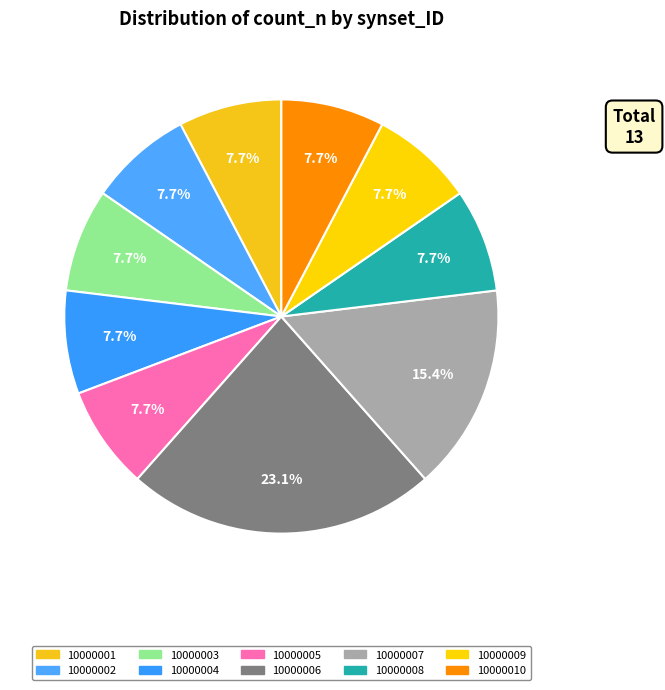

Is the sum of 10000002 and 10000009 greater than half?

No